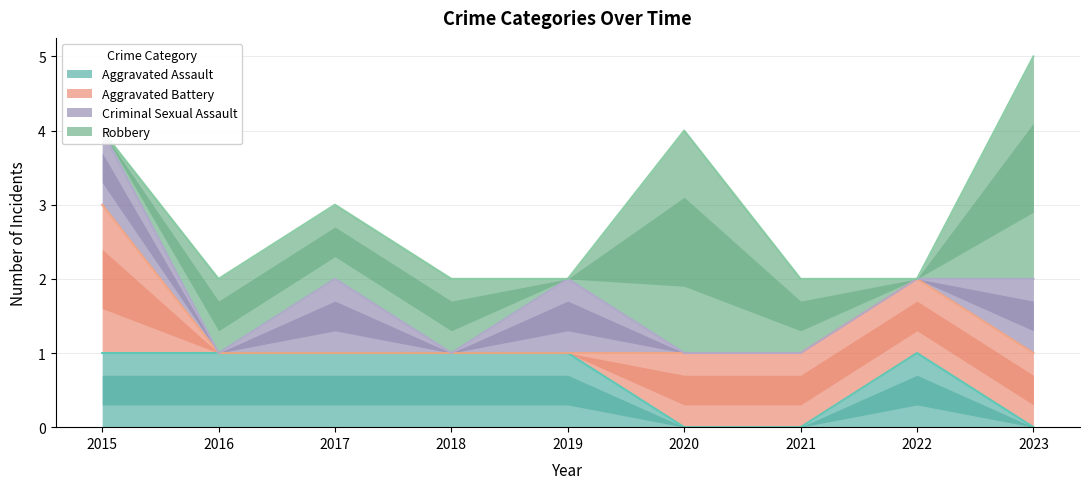

How many values in the Aggravated Battery series exceed 1?

1